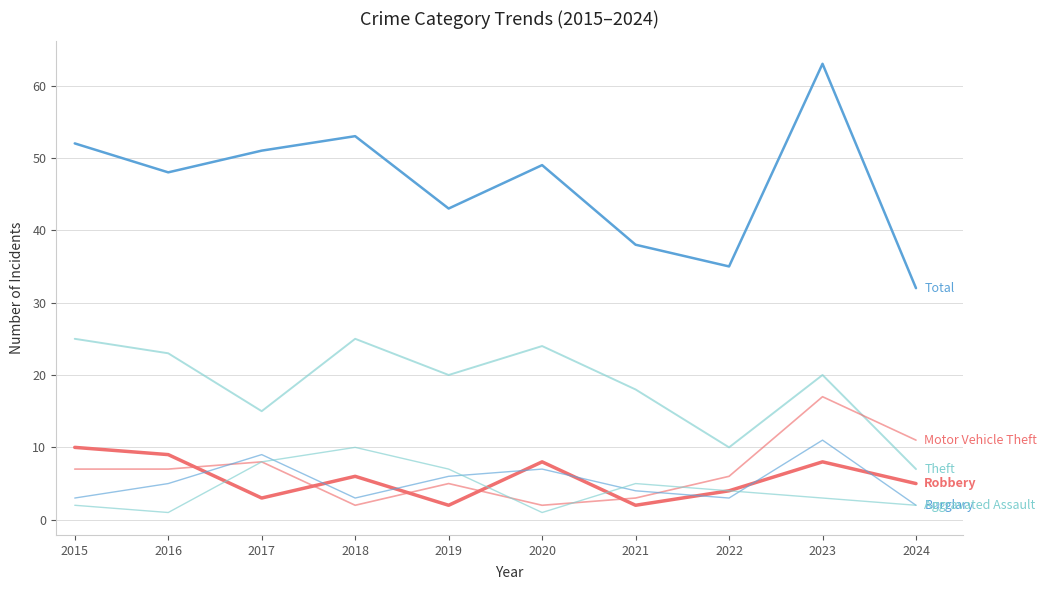

True or false: Motor Vehicle Theft has a value of 5 at 2019.

True